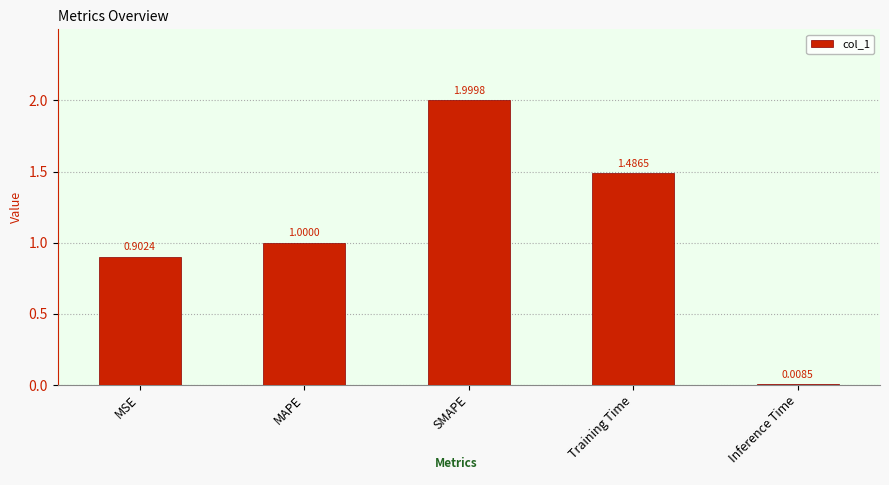

What is the change in value from MAPE to Training Time?

+0.5